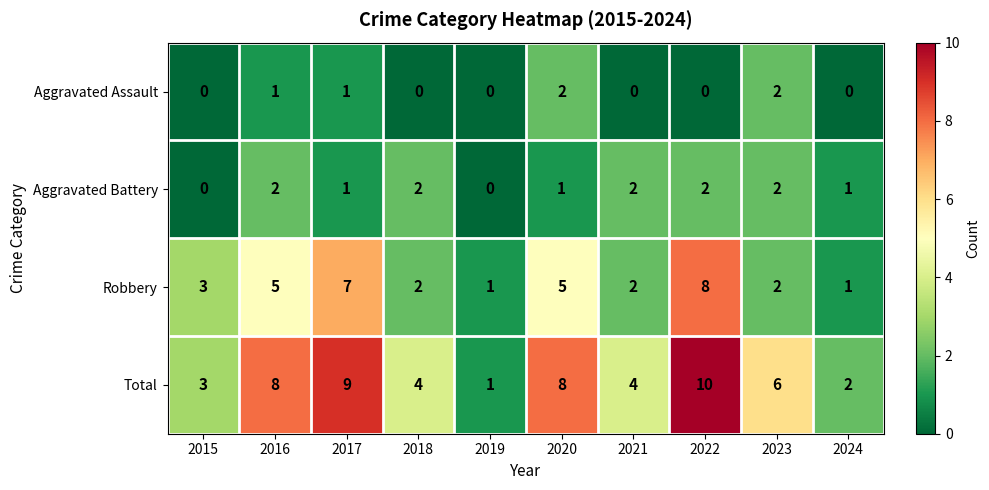

How many Robbery values are between 2 and 5?

6